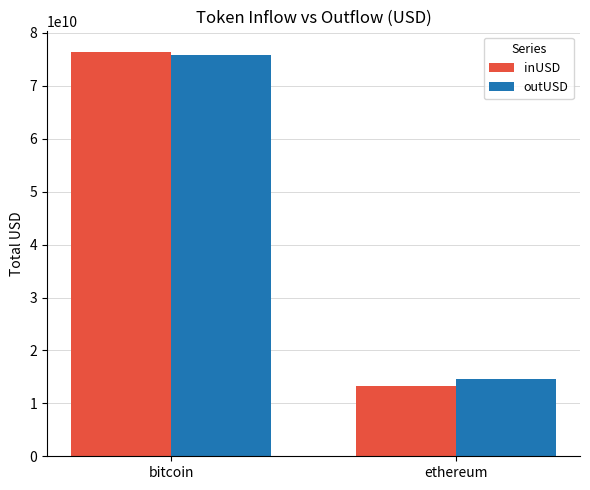

How many bars are there in each group?

2